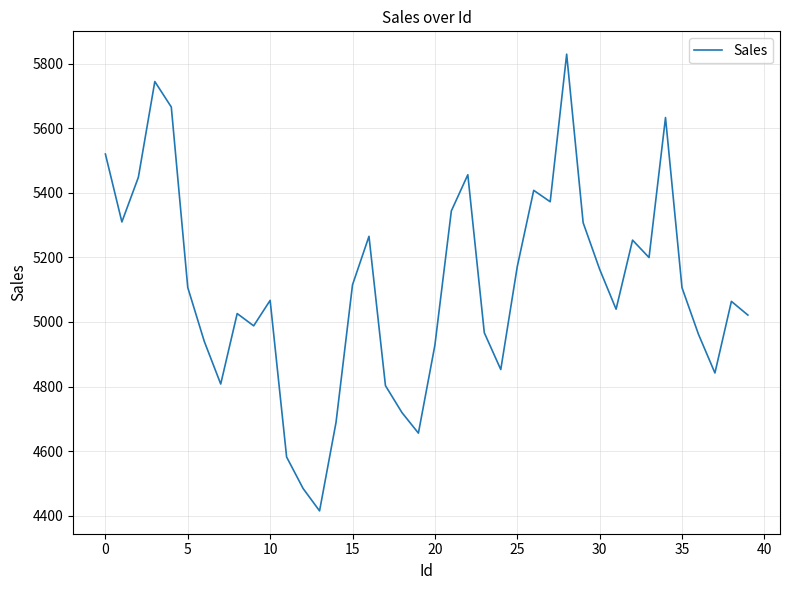

What is the minimum value shown in the chart?

4415.3